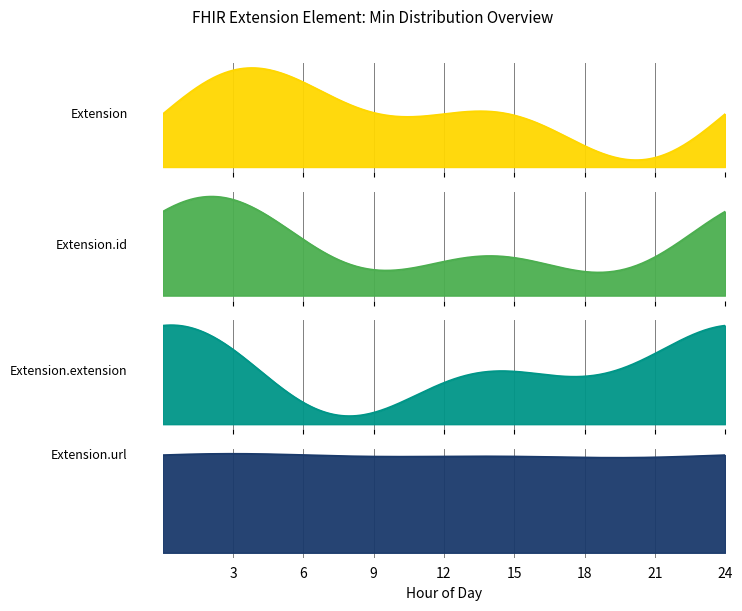

Is it true that Extension.url equals 2 at 7?

False